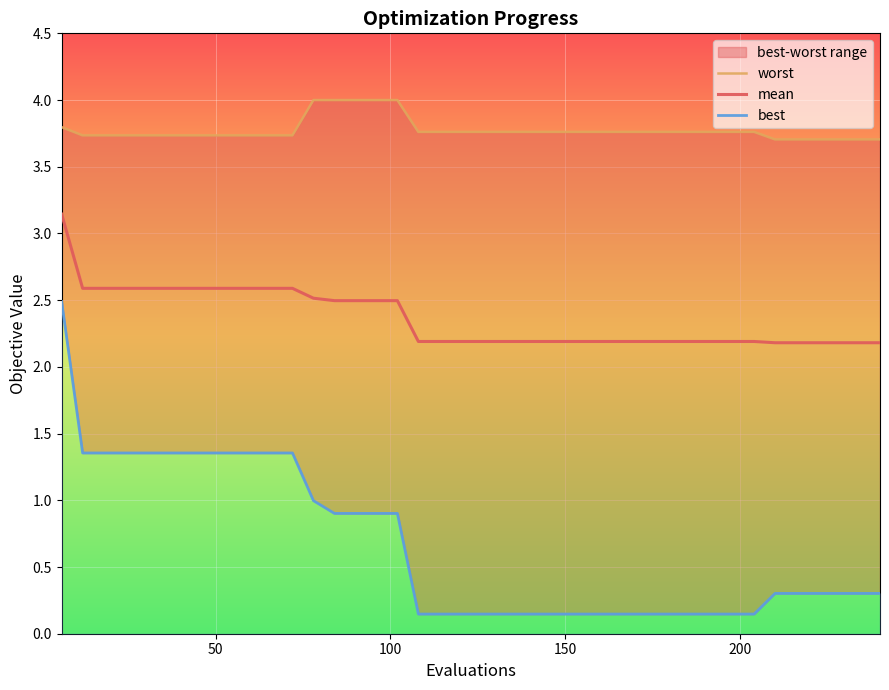

How many data points does each series have?

40